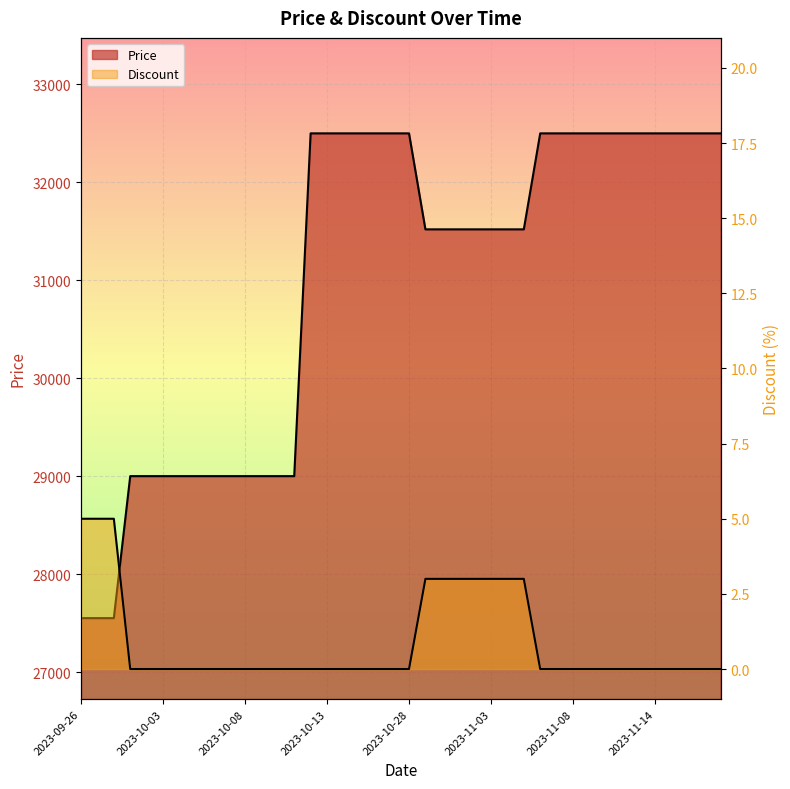

True or false: Discount has a value of 3 at 2023-11-14.

False